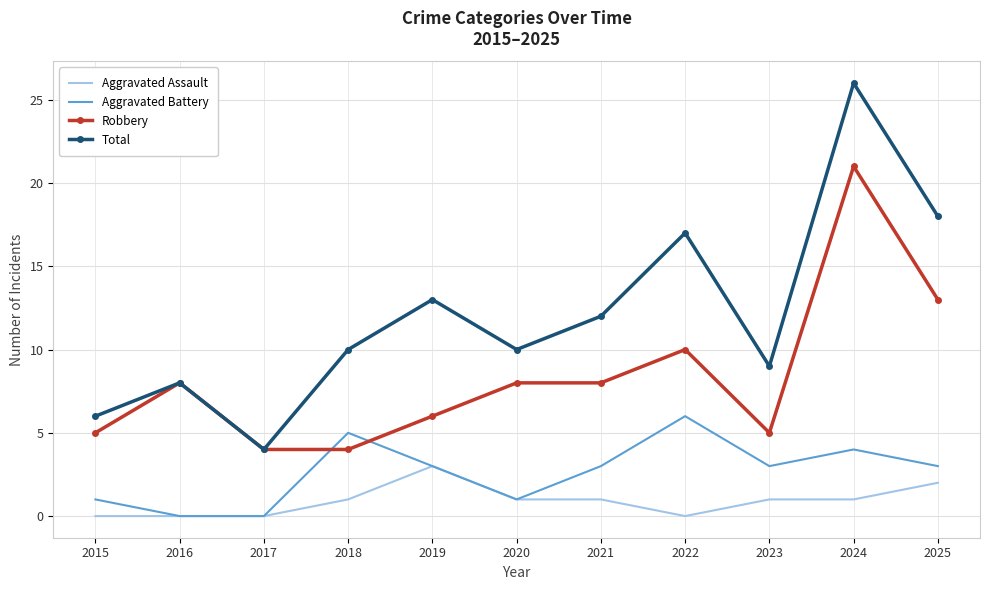

The Total series shows 16 at 2021. True or false?

False